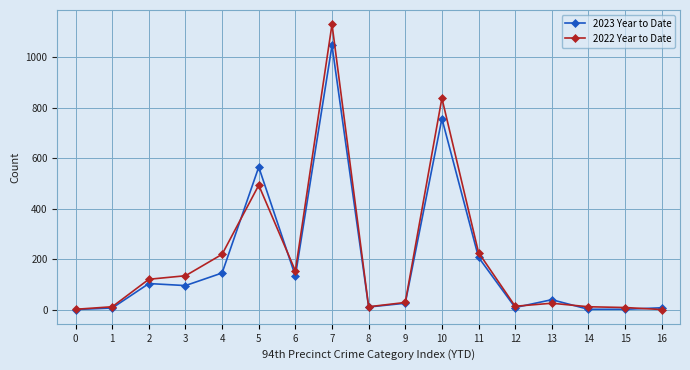

What is the sum of the 2022 Year to Date values at 3 and 7?

1265